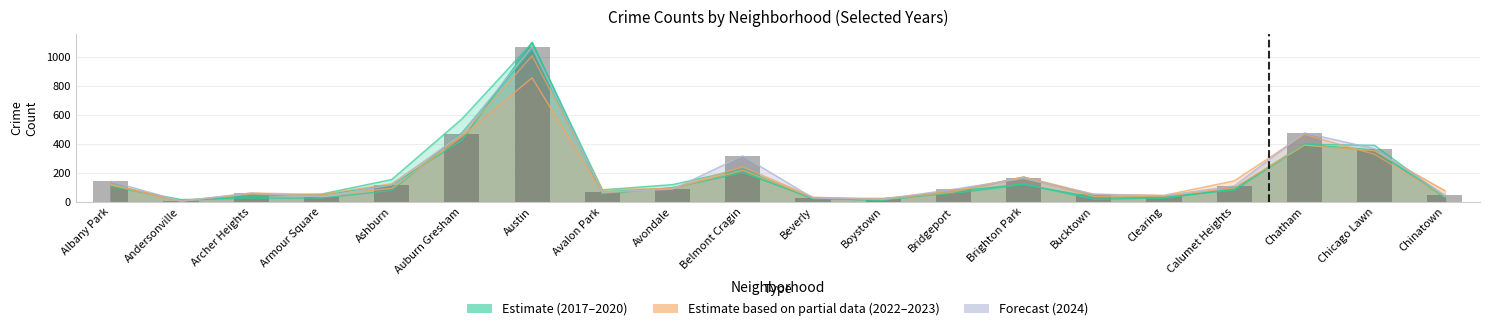

What is the difference between the maximum and minimum values in the 2020 series?

1091